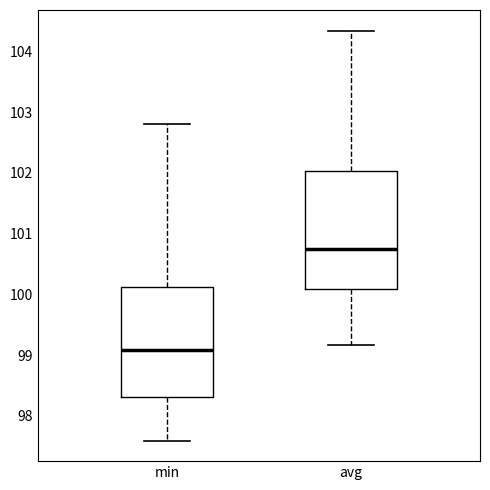

Which box is the tallest, from its lower edge to its upper edge?

avg